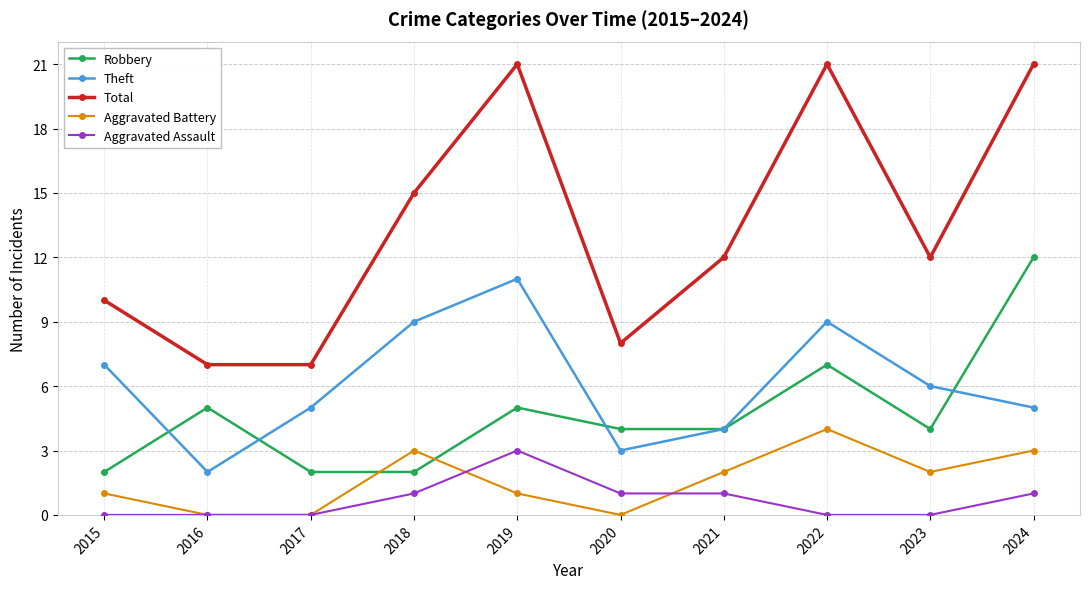

True or false: Robbery has a value of 7 at 2022.

True